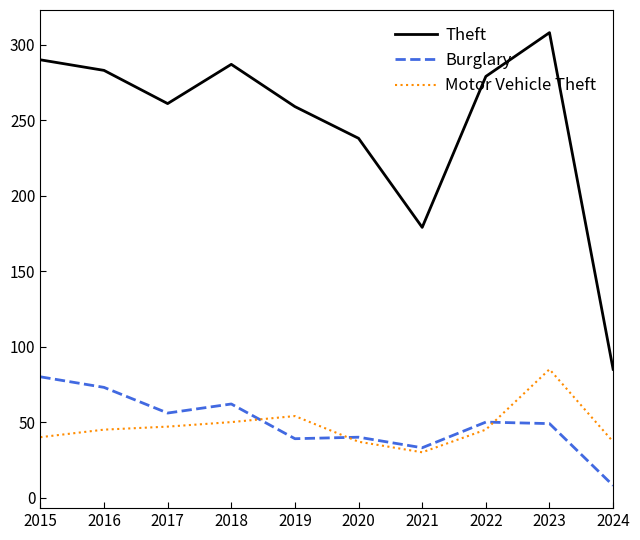

Which series has the largest total across all categories?

Theft